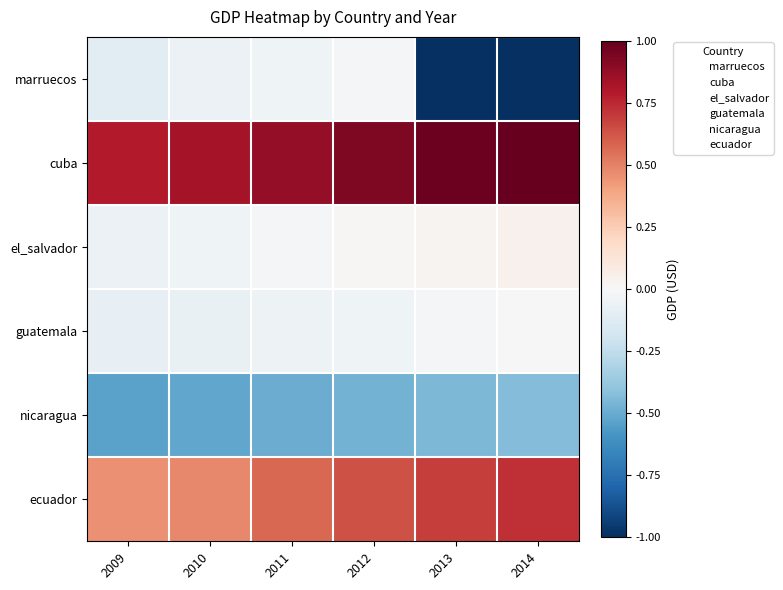

Is the value of guatemala at 2010 greater than the value of ecuador at 2012?

No